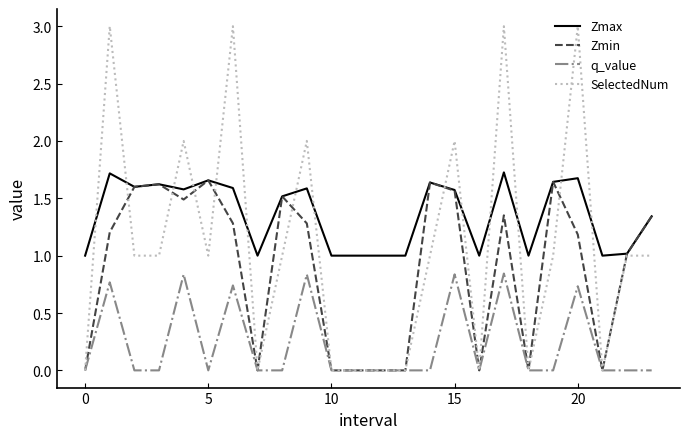

Which series has the largest total across all categories?

Zmax